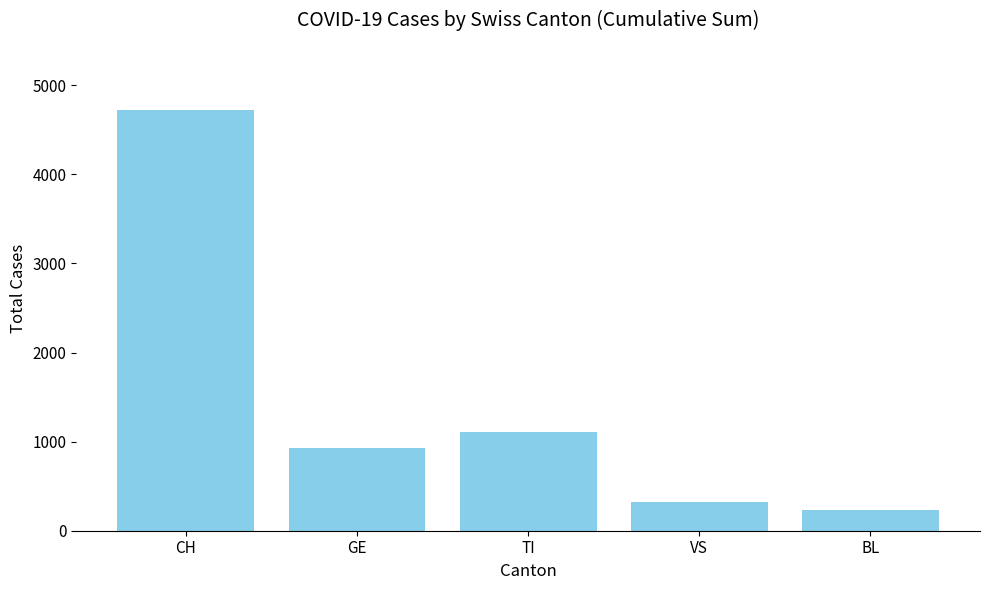

What is the difference between the values at TI and BL?

879